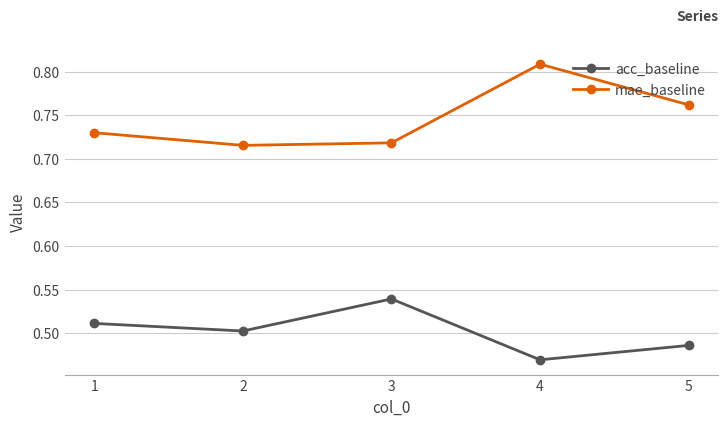

Is the value of acc_baseline at 1 greater than the value of mae_baseline at 4?

No